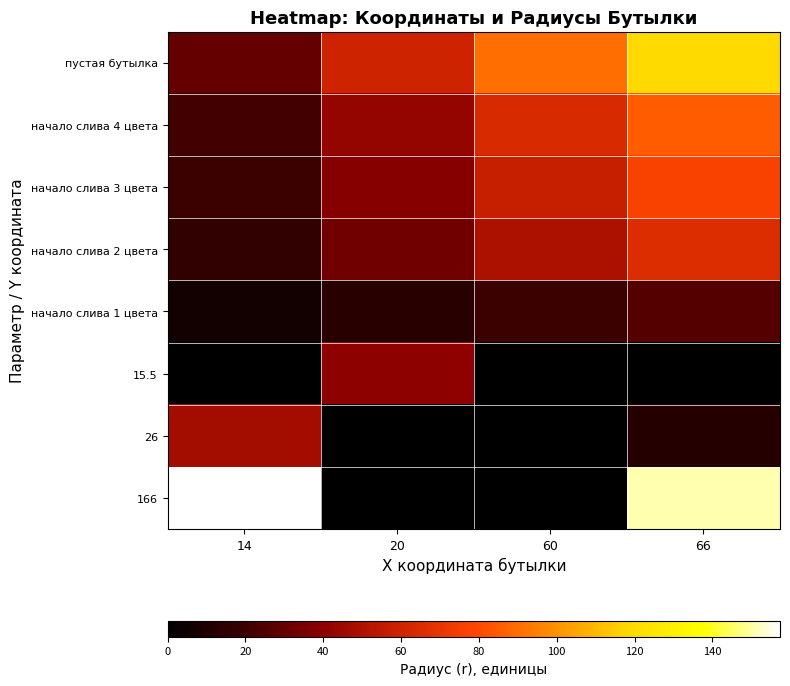

At which category is the sum across all series the highest?

66